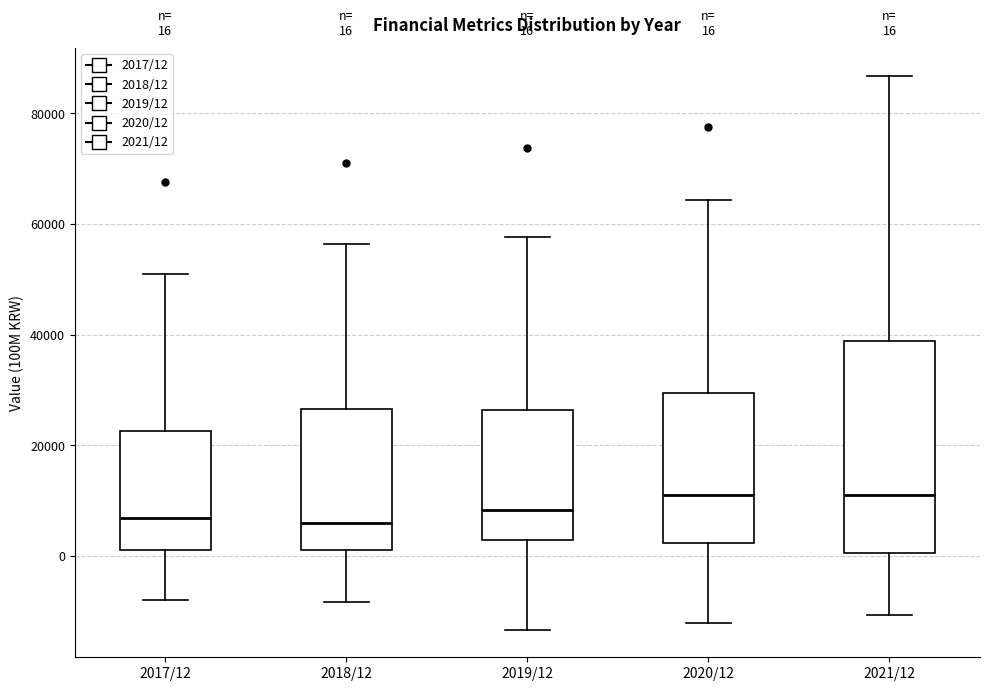

Which box is the tallest, from its lower edge to its upper edge?

2021/12